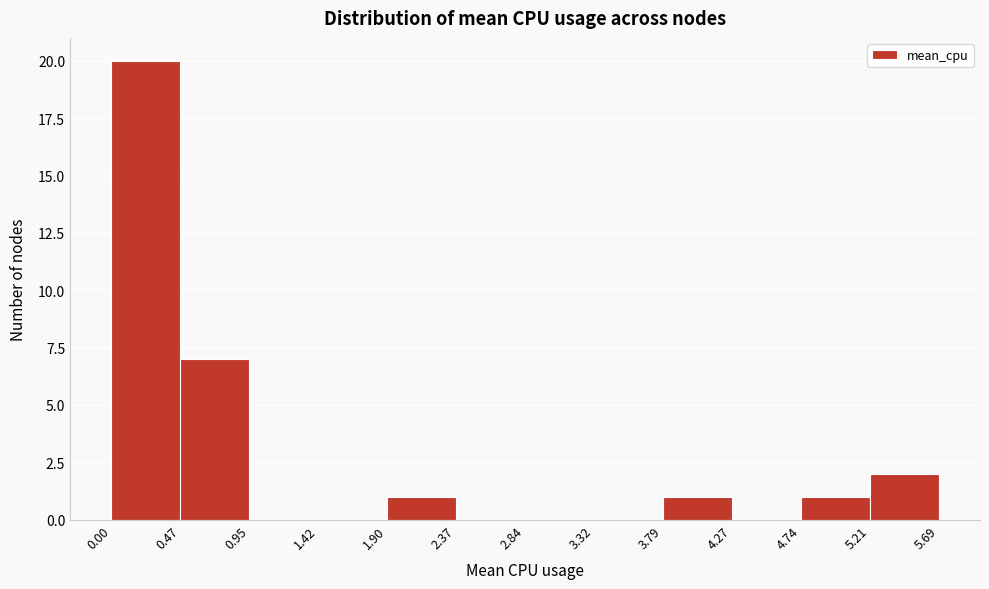

What is the height of the bar covering 0.47 to 0.95 on the x-axis? The values are not printed on the chart, so give them approximately, as read against the axis.

7